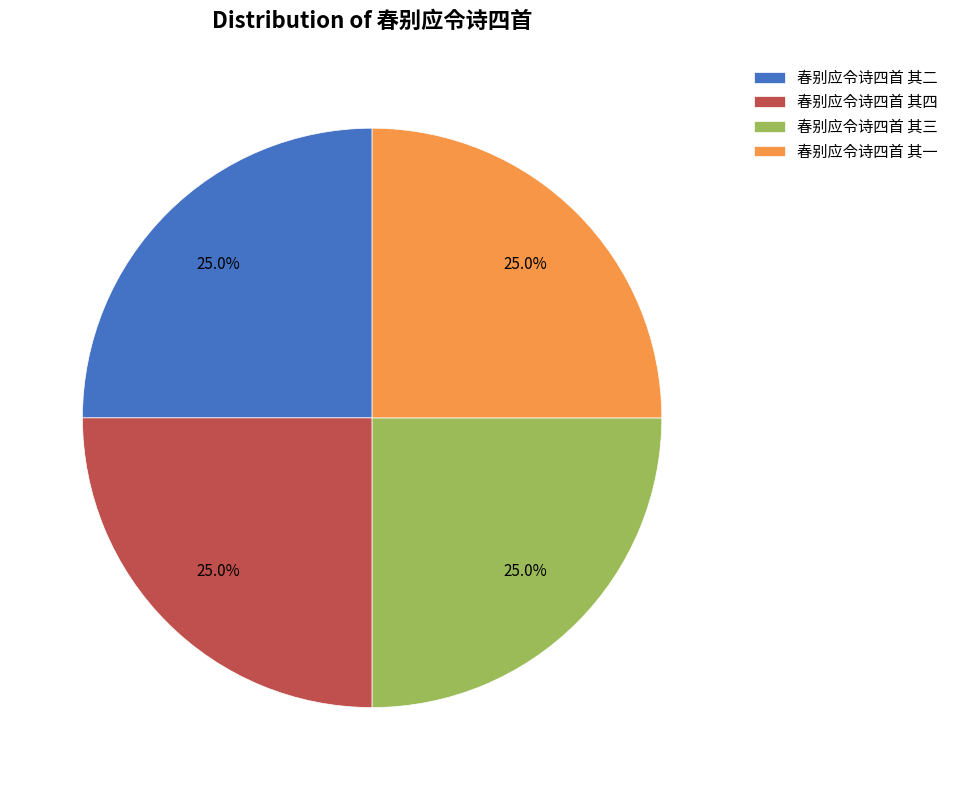

To the nearest percent, what portion does 春别应令诗四首 其二 represent?

25%